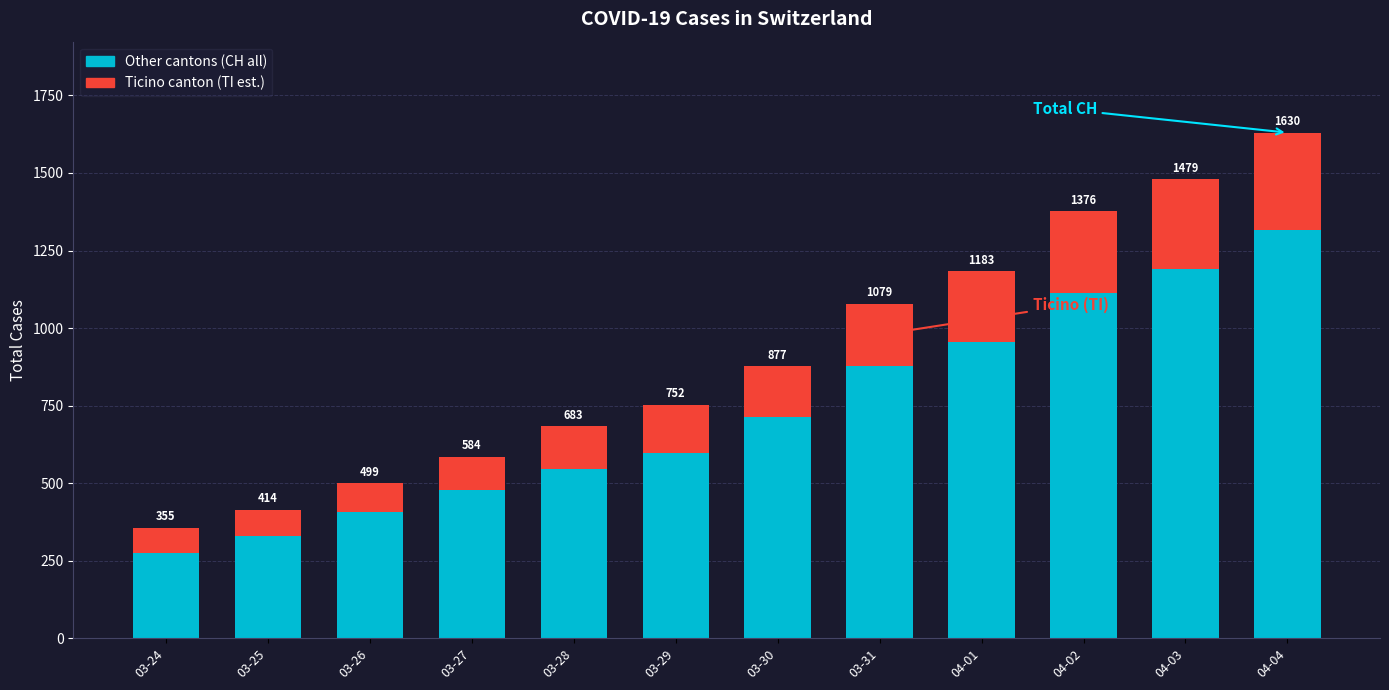

True or false: Ticino canton (TI est.) has a value of 107 at 03-27.

True